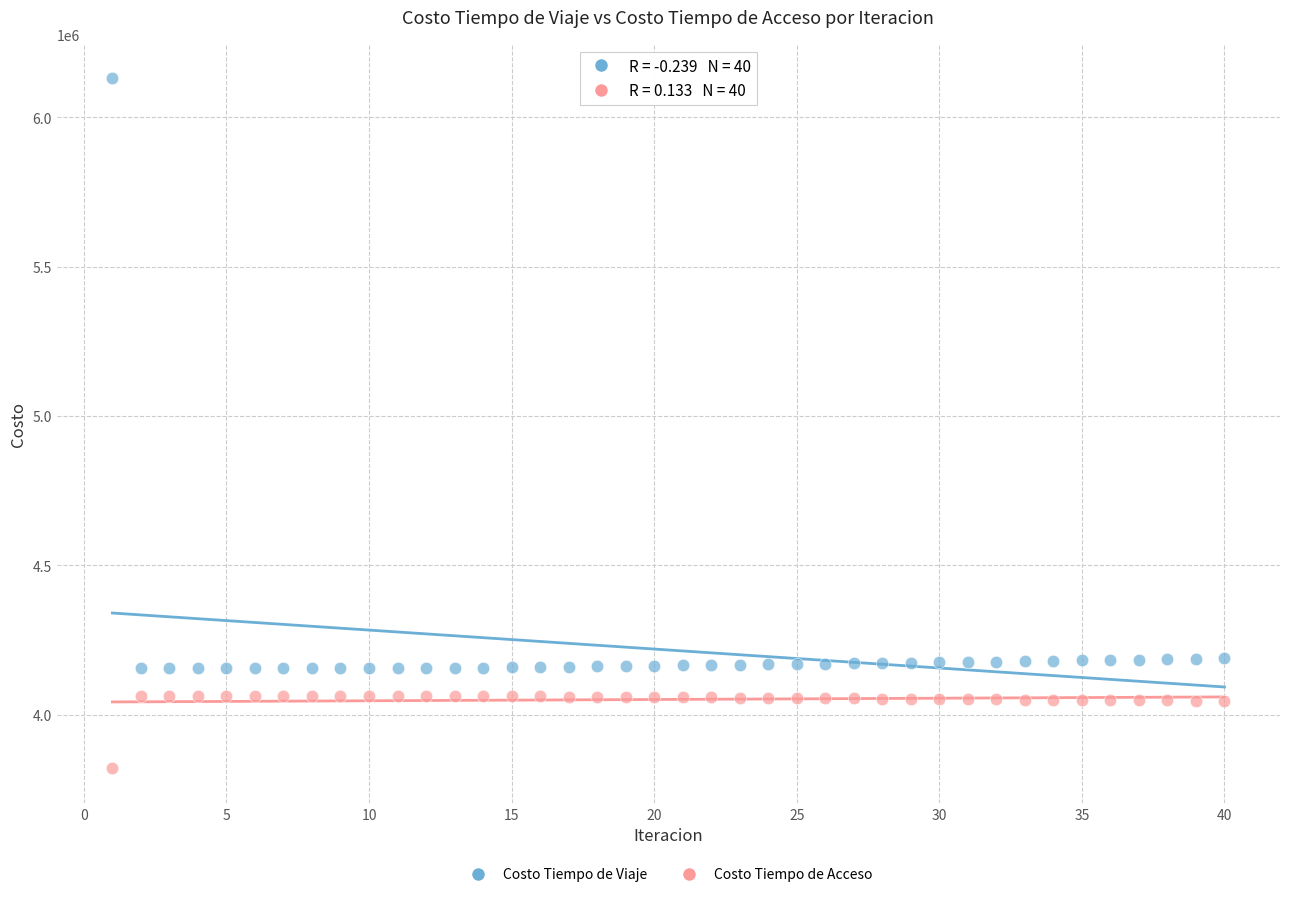

Which series has the largest Y range (max minus min)?

Costo Tiempo de Viaje